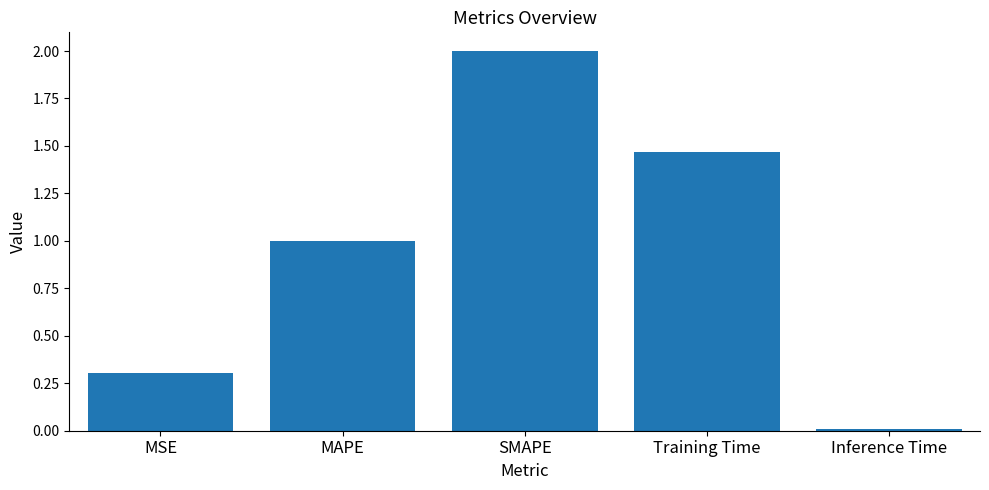

Rank the categories by value from lowest to highest.

Inference Time, MSE, MAPE, Training Time, SMAPE